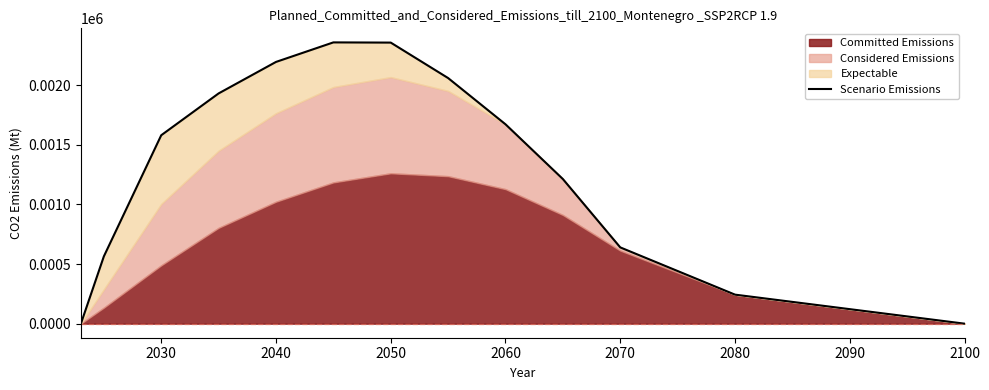

True or false: there are more than 0 points higher than both neighbors.

True